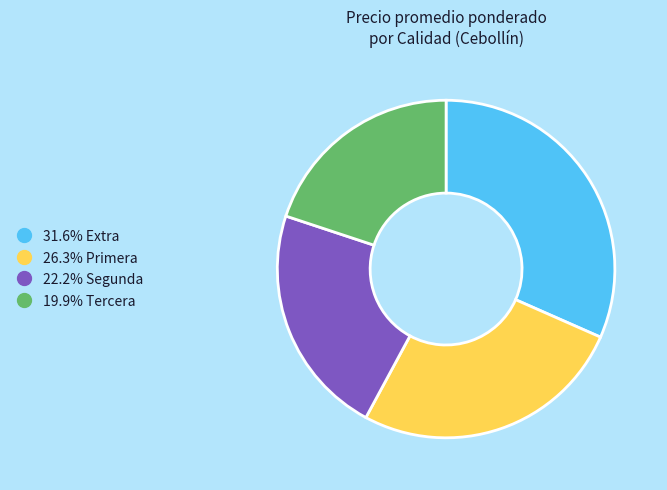

Is there any slice that represents more than half of the pie?

No